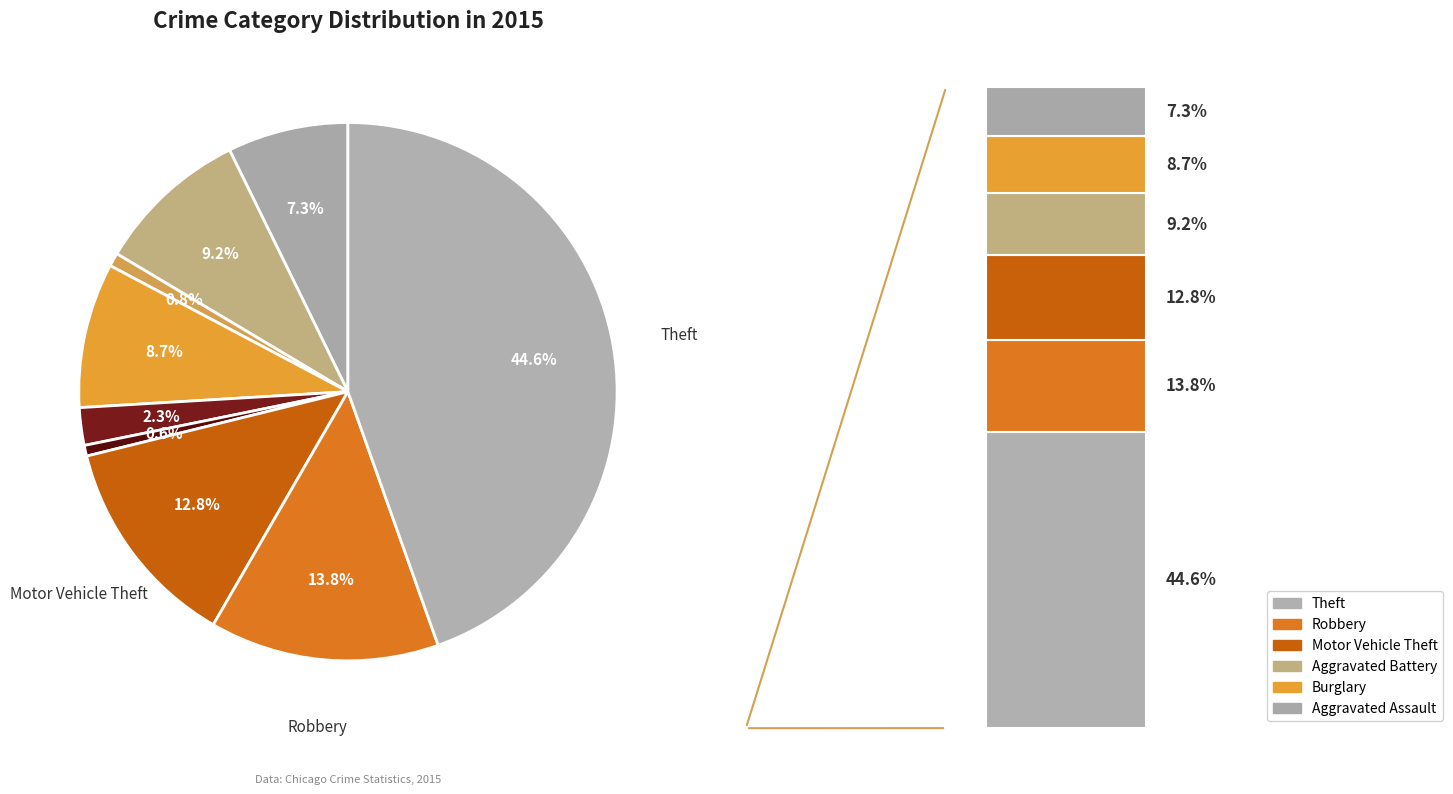

What is the total percentage of Burglary and Arson?

9.5%